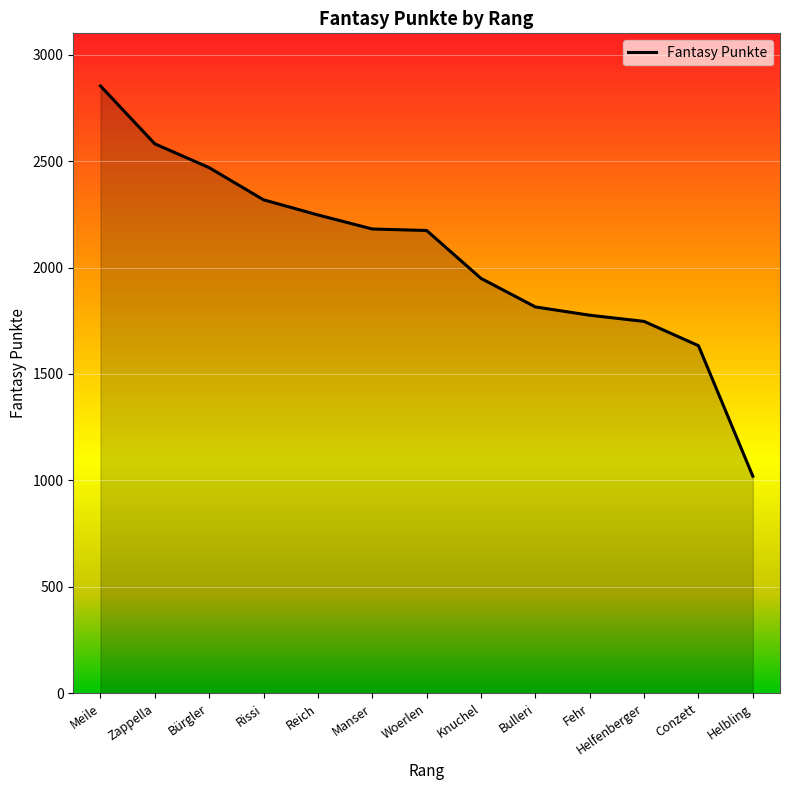

The chart shows a value of 1747 at Helfenberger. True or false?

True